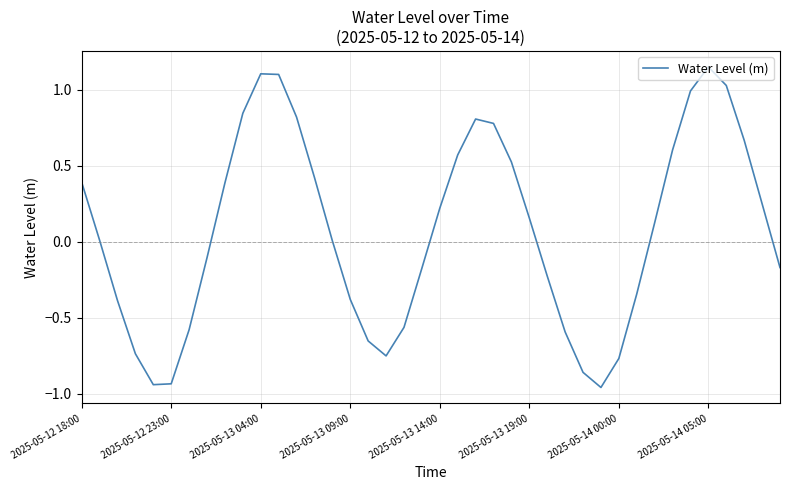

How many lines are shown in the chart?

1